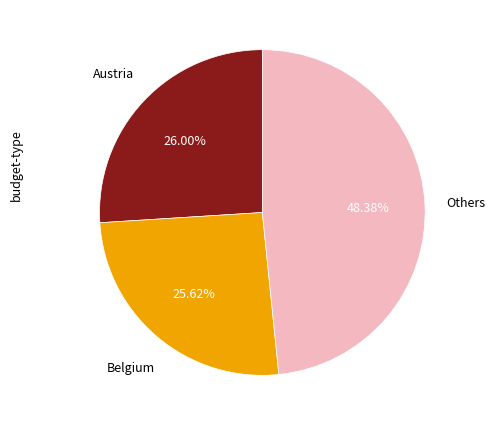

Does any single category account for the majority?

No